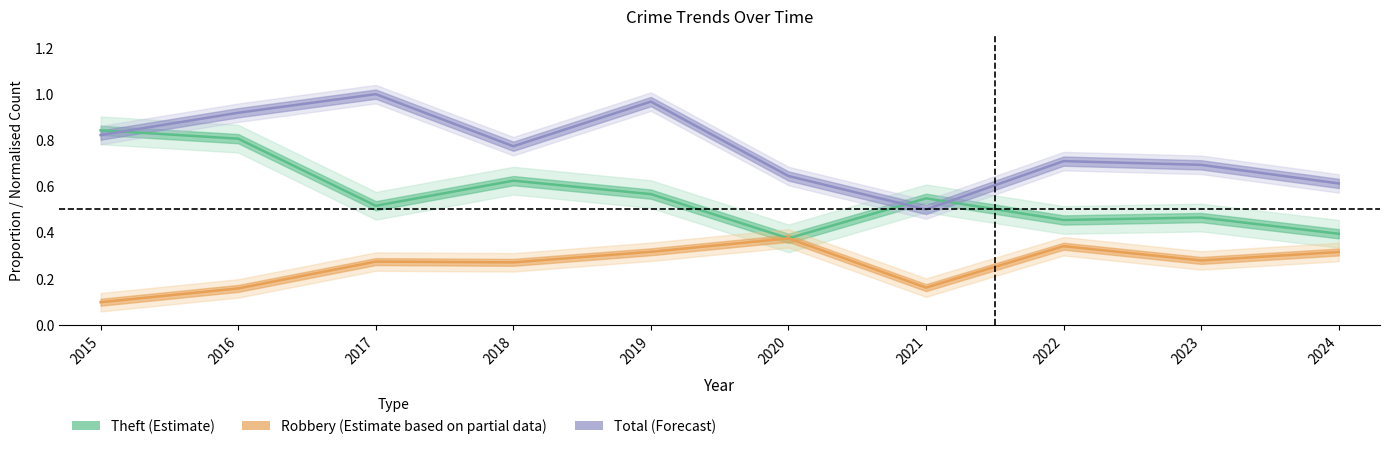

Where is the first local maximum for Theft (Estimate)?

2018